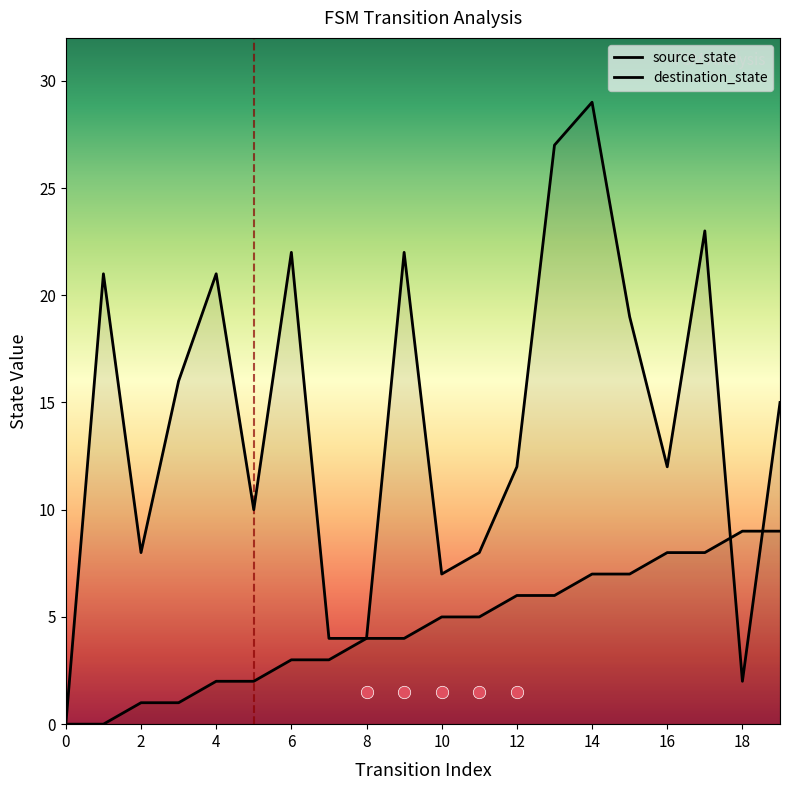

Which series has the widest spread of Y values?

destination_state